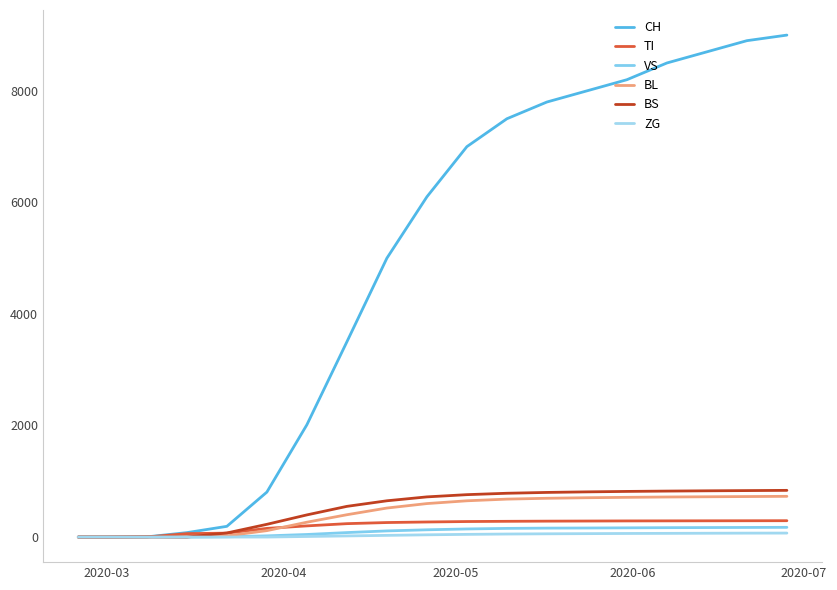

True or false: BS and VS cross at least once.

False